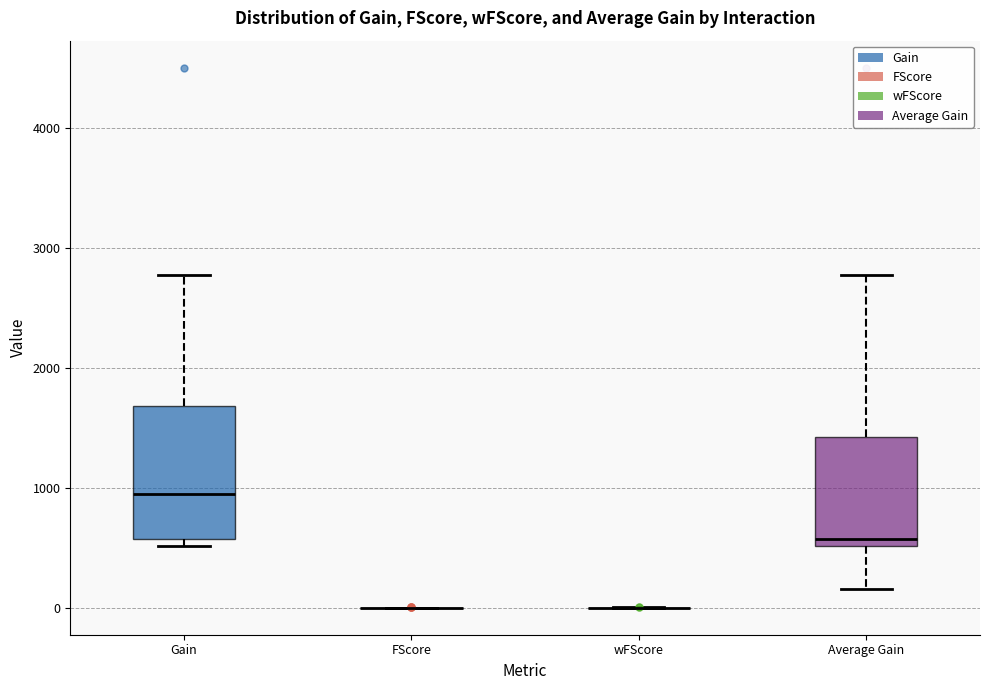

Comparing the boxes themselves (not the whiskers), which one is the tallest?

Gain